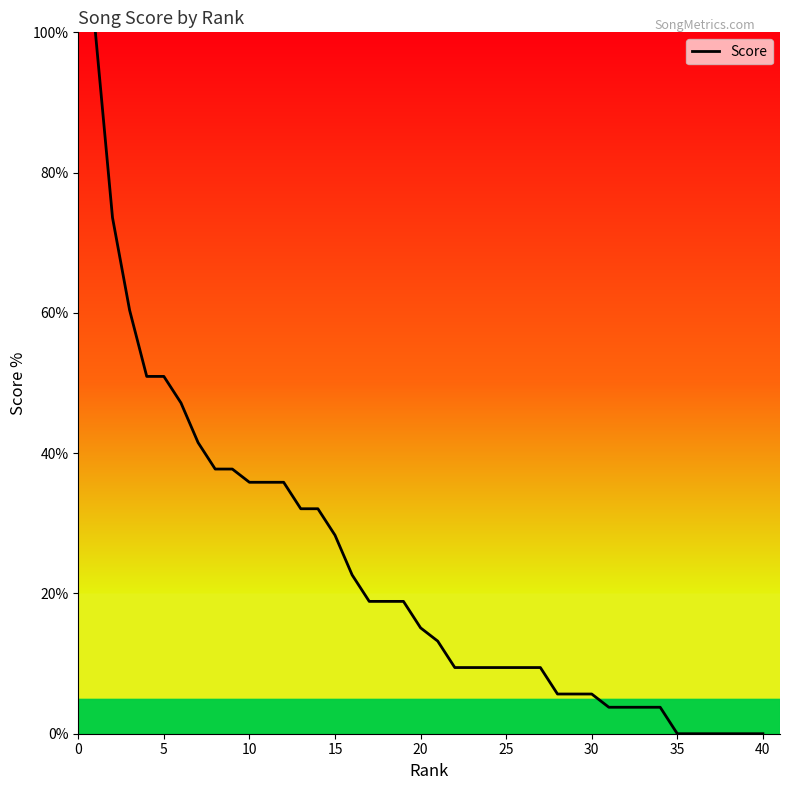

Is this an area chart (filled region under the line)?

No